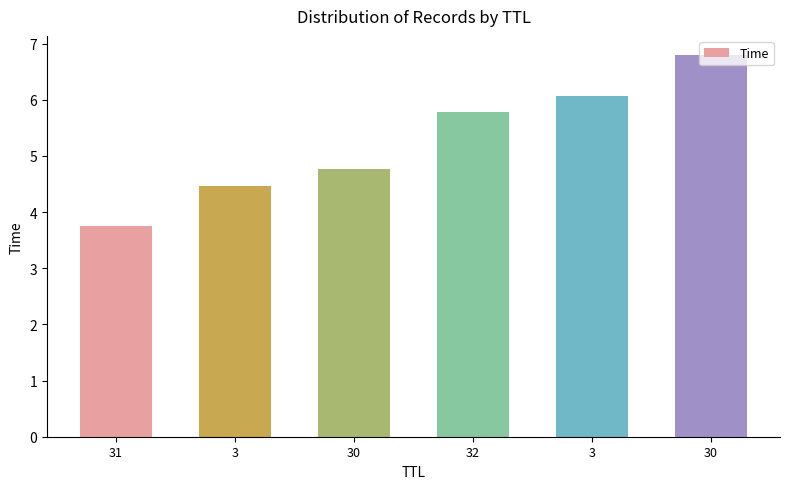

Are the bars horizontal?

No